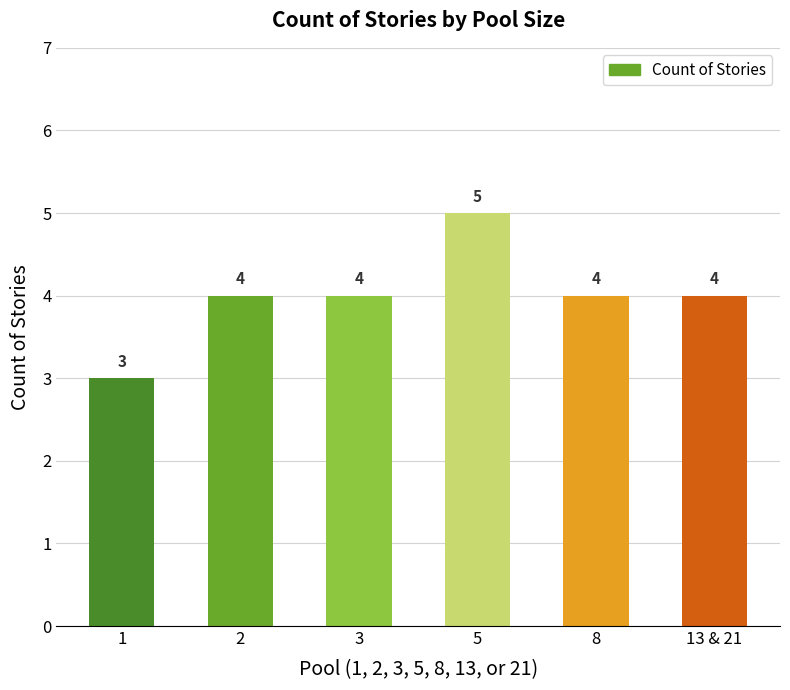

How many data points are less than 4?

1